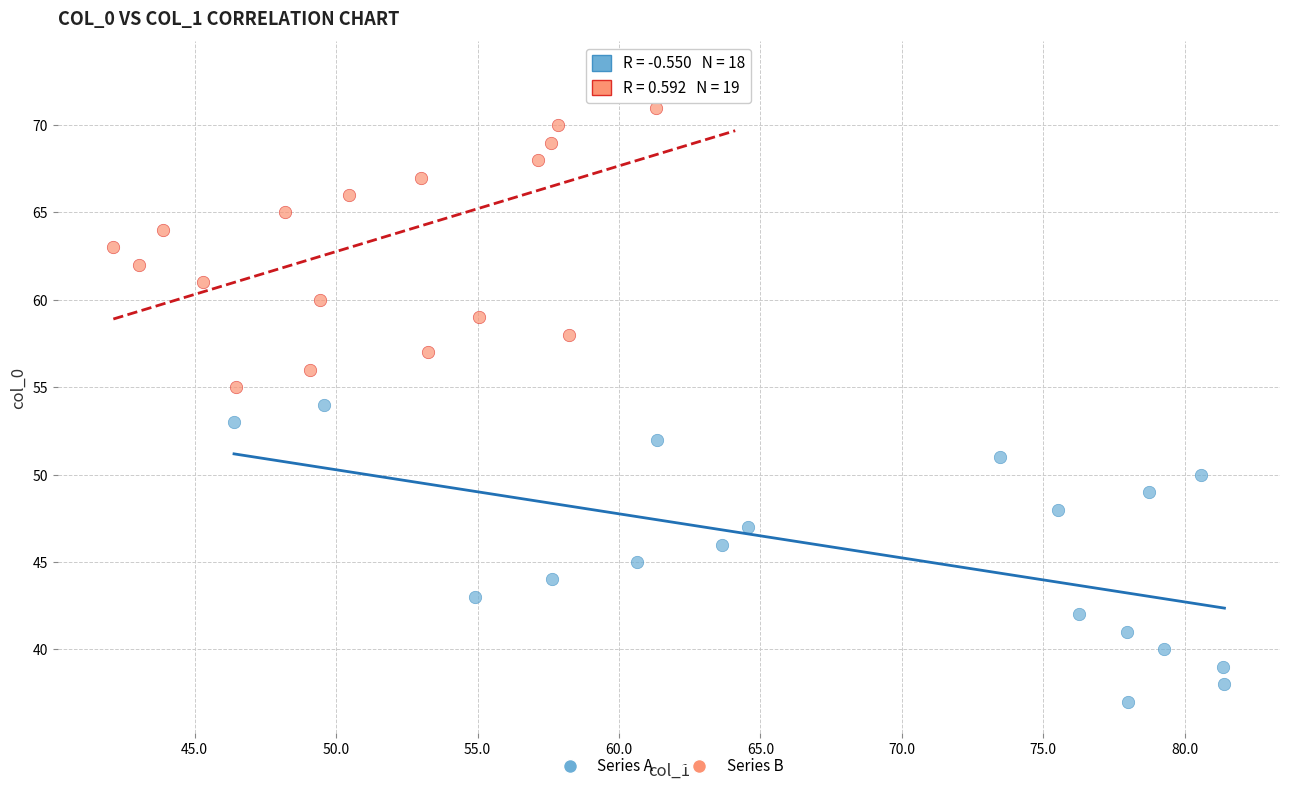

Which series reaches the minimum Y coordinate?

Series A